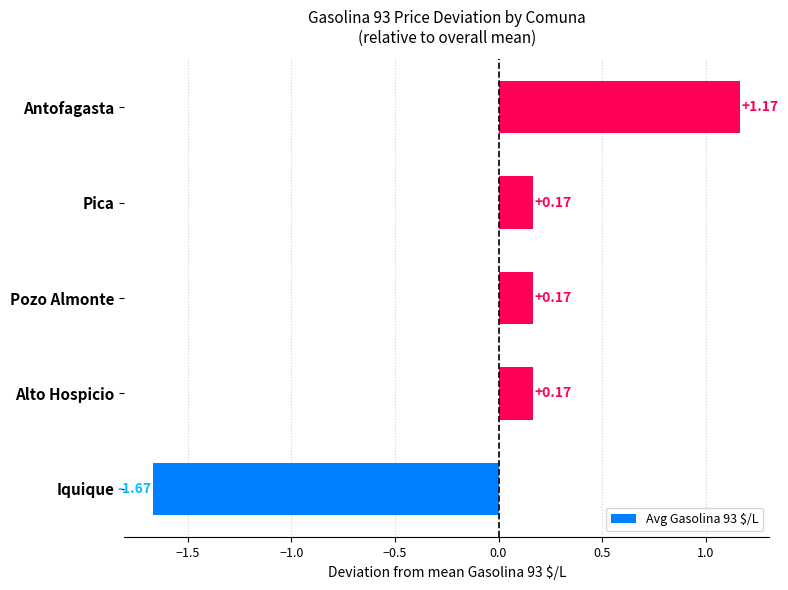

Between Pozo Almonte and Antofagasta, which is larger?

Antofagasta